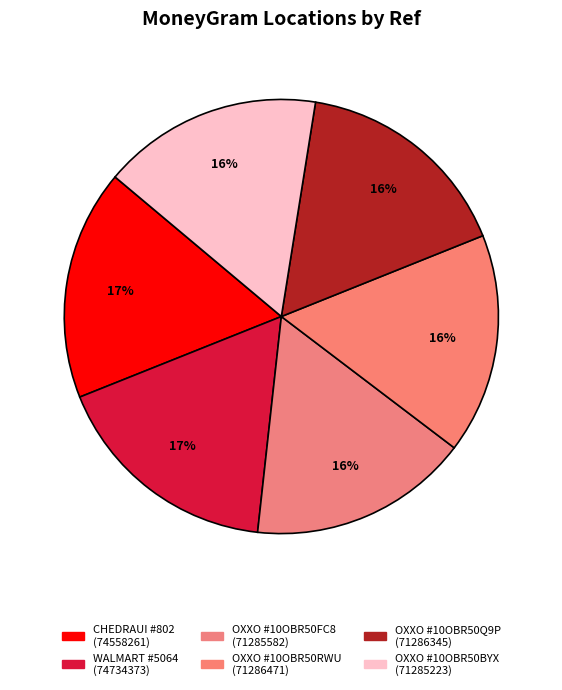

How many segments does this pie chart have?

6